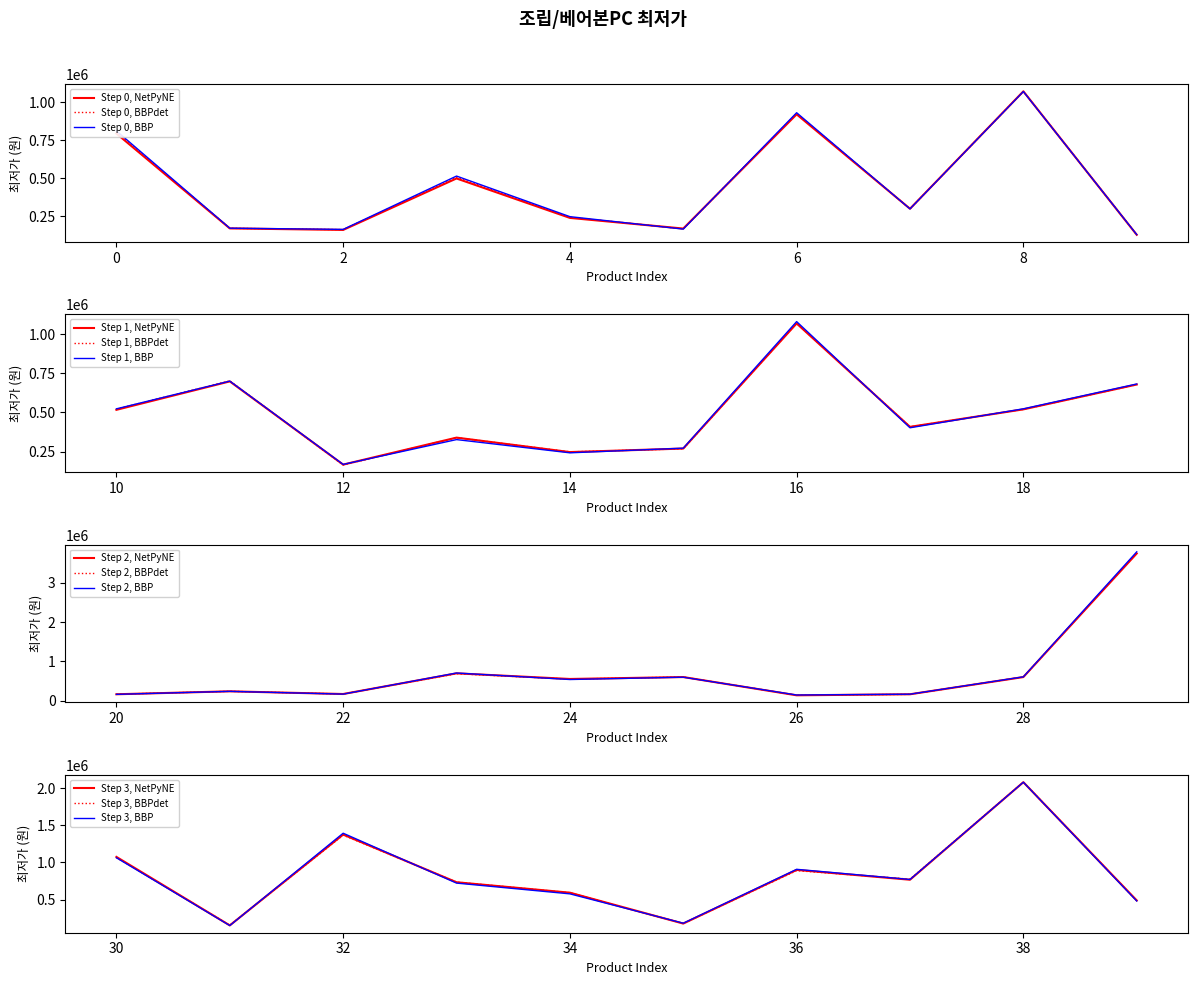

What is the sum of the values at 17 and 35?

587000